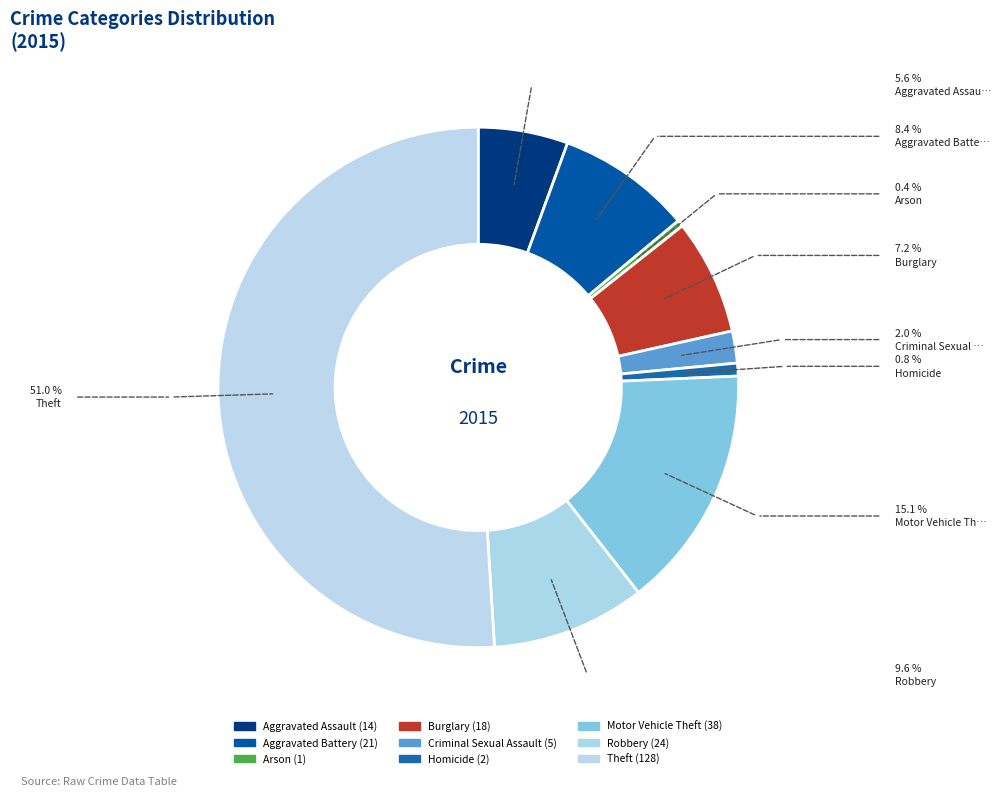

How many slices are in this pie chart?

9